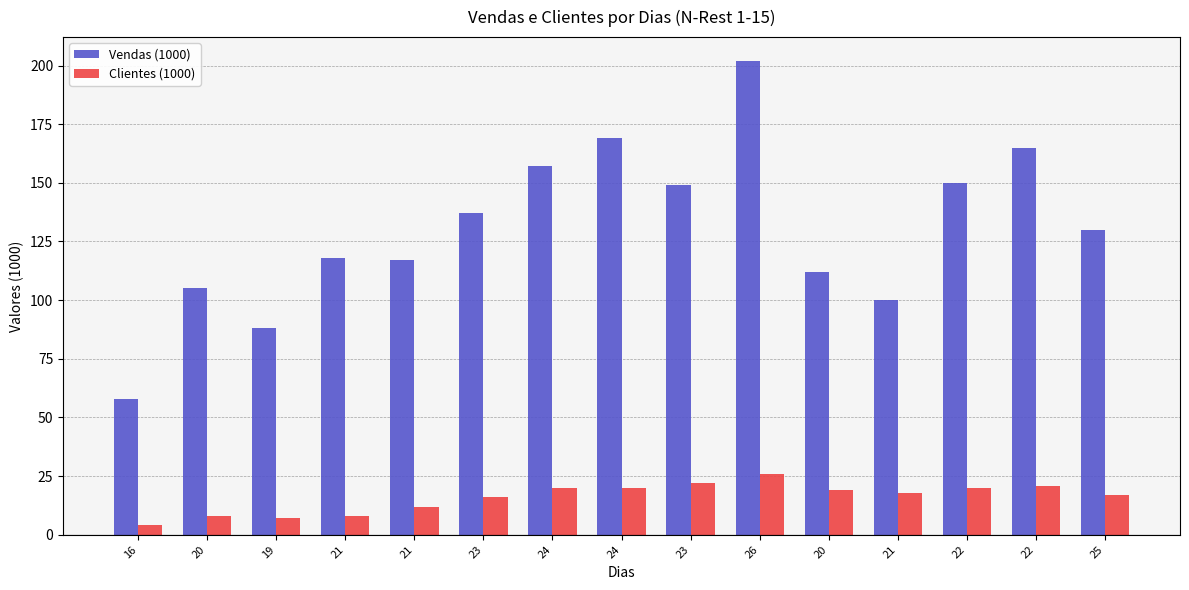

What are all the series names shown in the legend?

Vendas (1000), Clientes (1000)